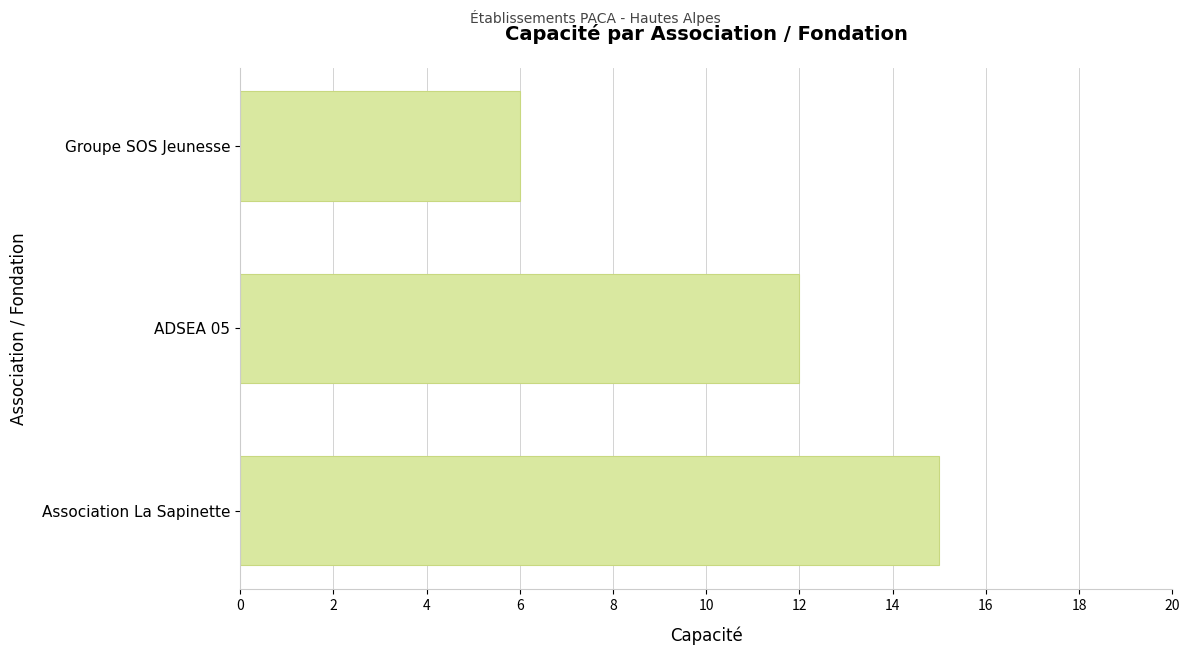

What is the sum of all values?

33